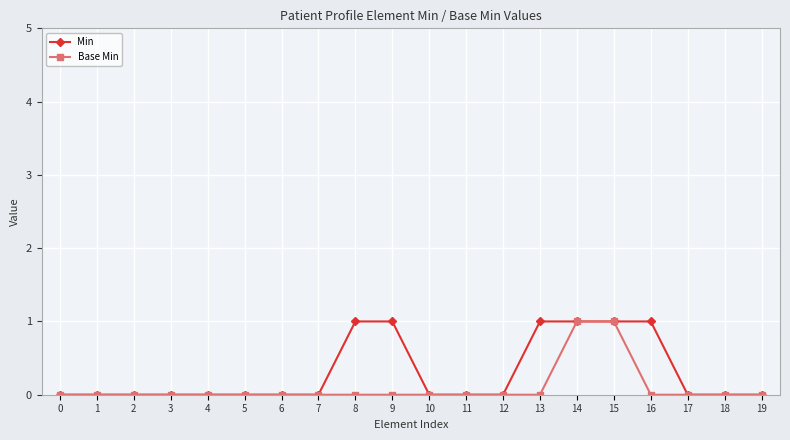

True or false: Min has a value of 0 at 17.

True